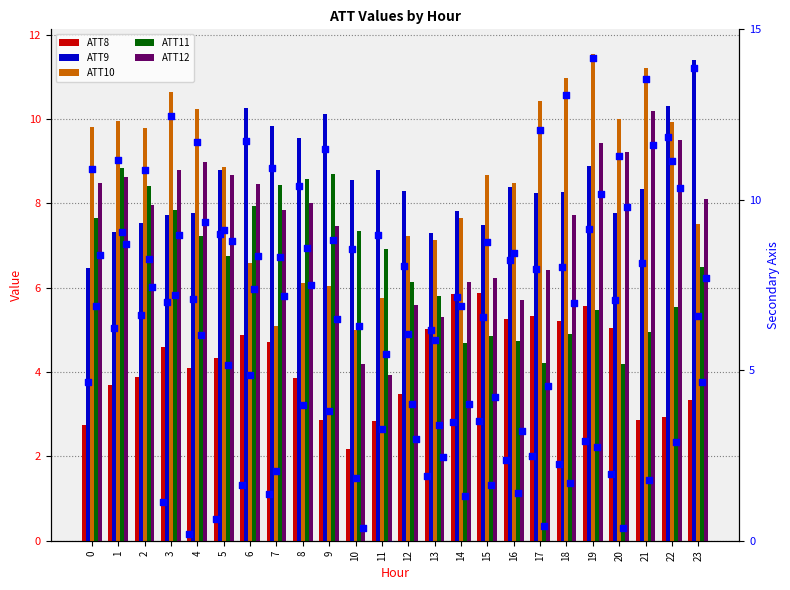

Which series has the widest spread of Y values?

ATT10